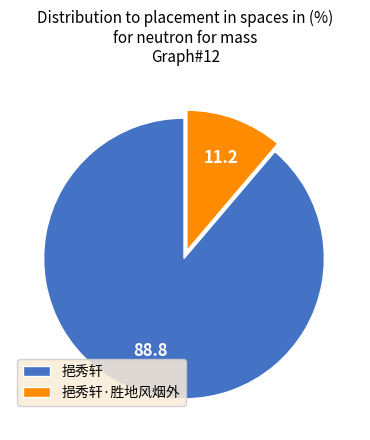

Which has a higher value, 挹秀轩·胜地风烟外 or 挹秀轩?

挹秀轩